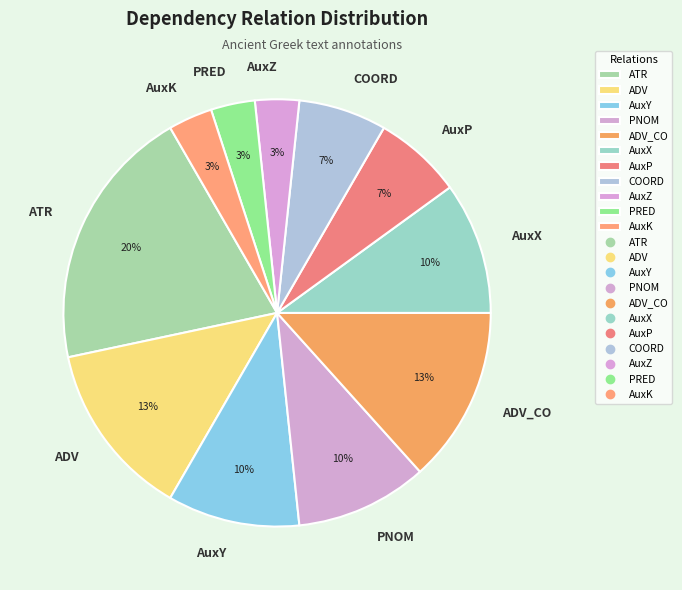

Is the sum of ADV and ATR greater than half?

No